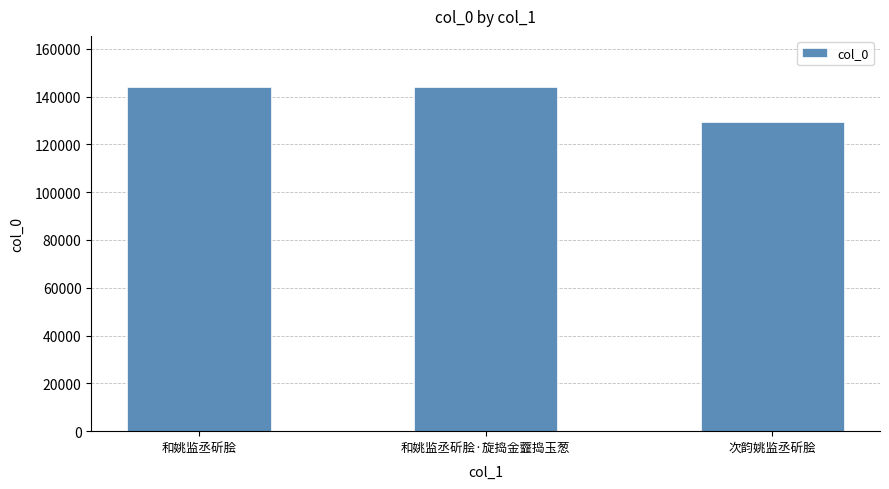

The value at 和姚监丞斫脍 is 206892. True or false?

False